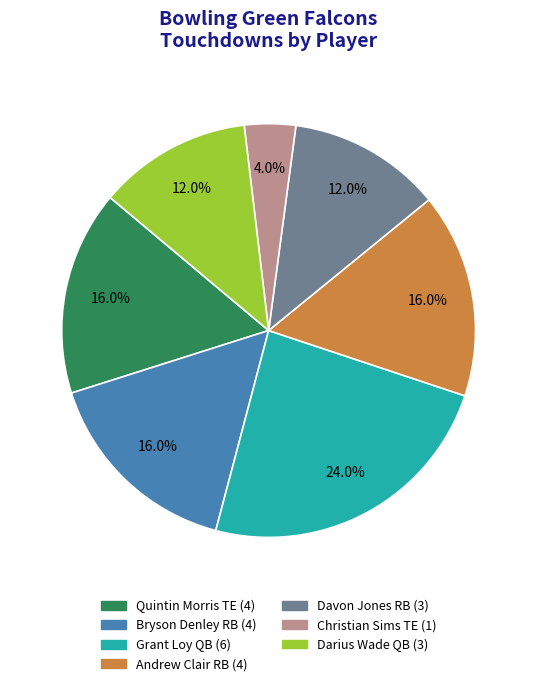

Is there any slice that represents more than half of the pie?

No